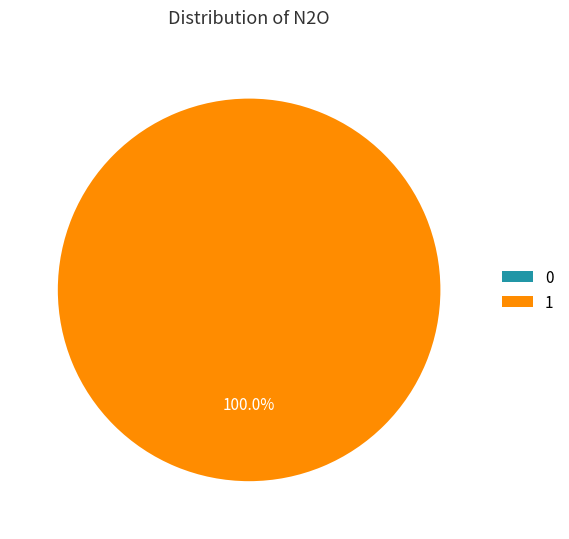

What is the change in value from 0 to 1?

+132.2